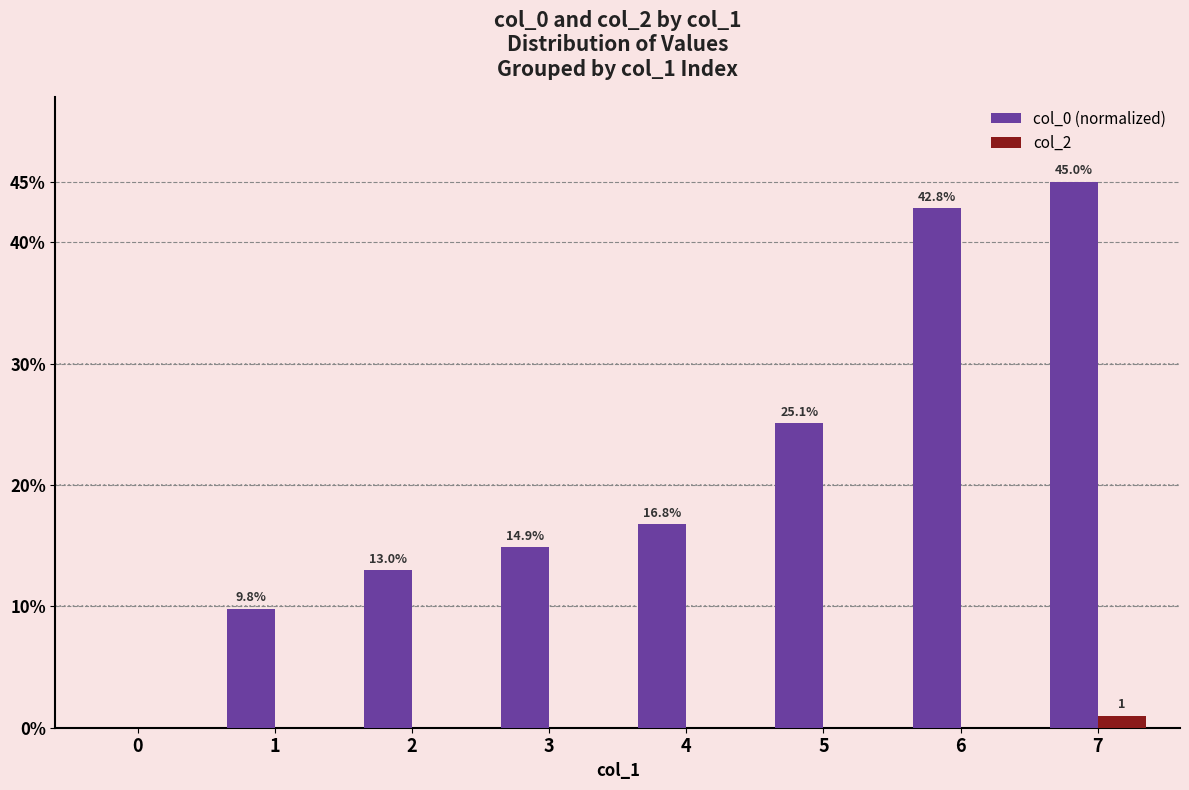

What value does the col_0 (normalized) series have at 7?

45.0